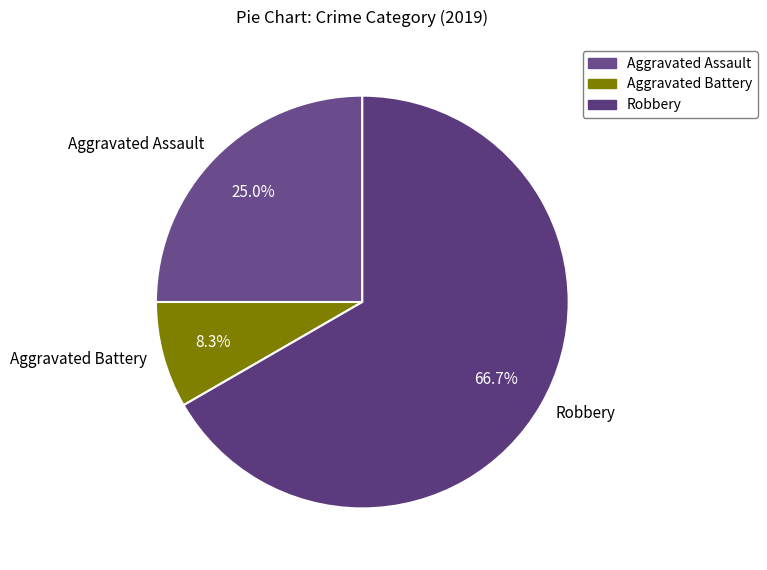

Between Aggravated Battery and Robbery, which is larger?

Robbery